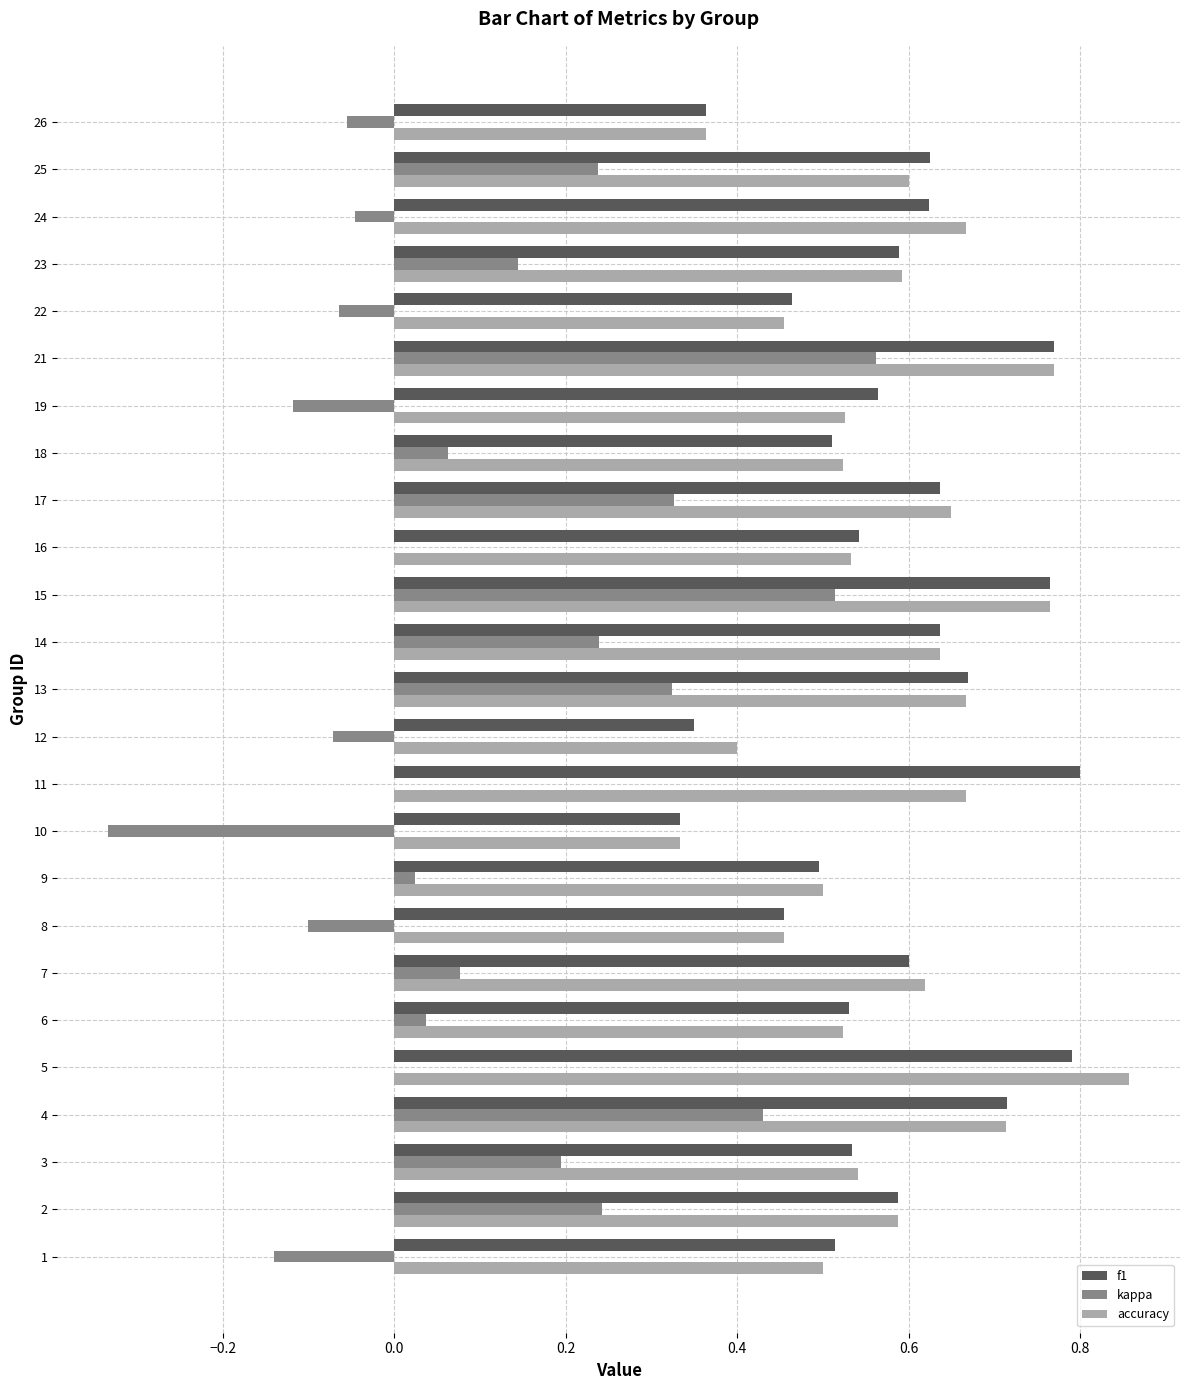

What is the sum of all kappa values?

2.5